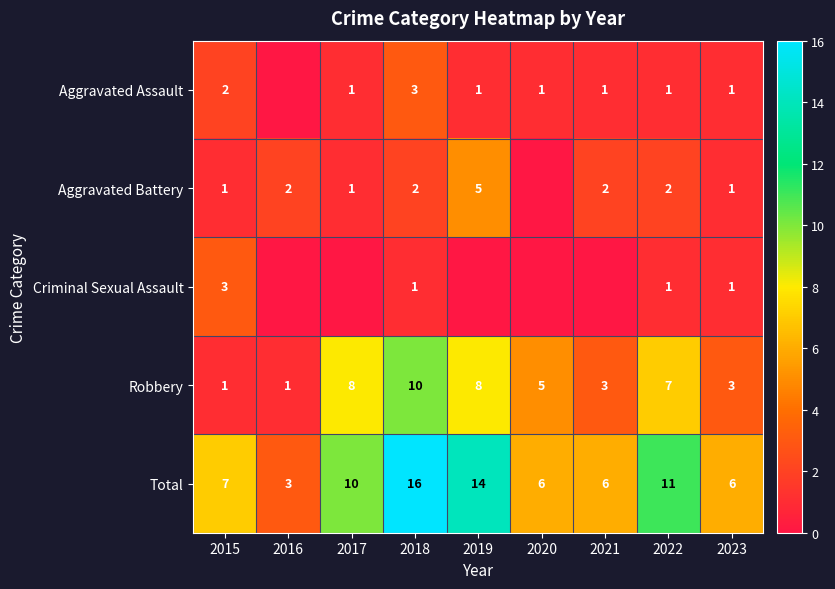

At which category does the chart reach its minimum across all series?

2016